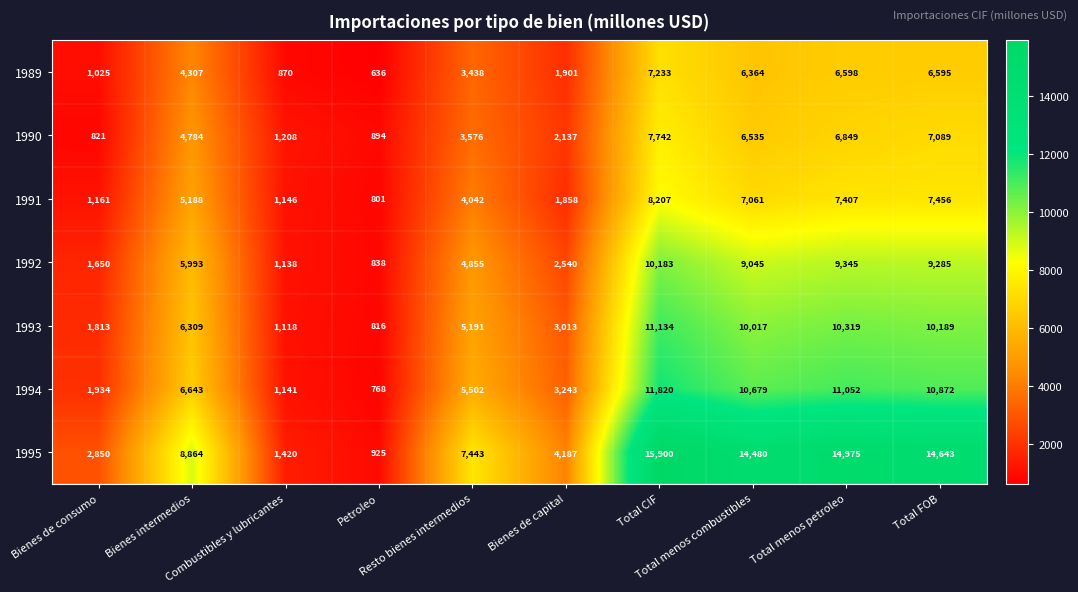

Which series has the largest range (max minus min)?

1995